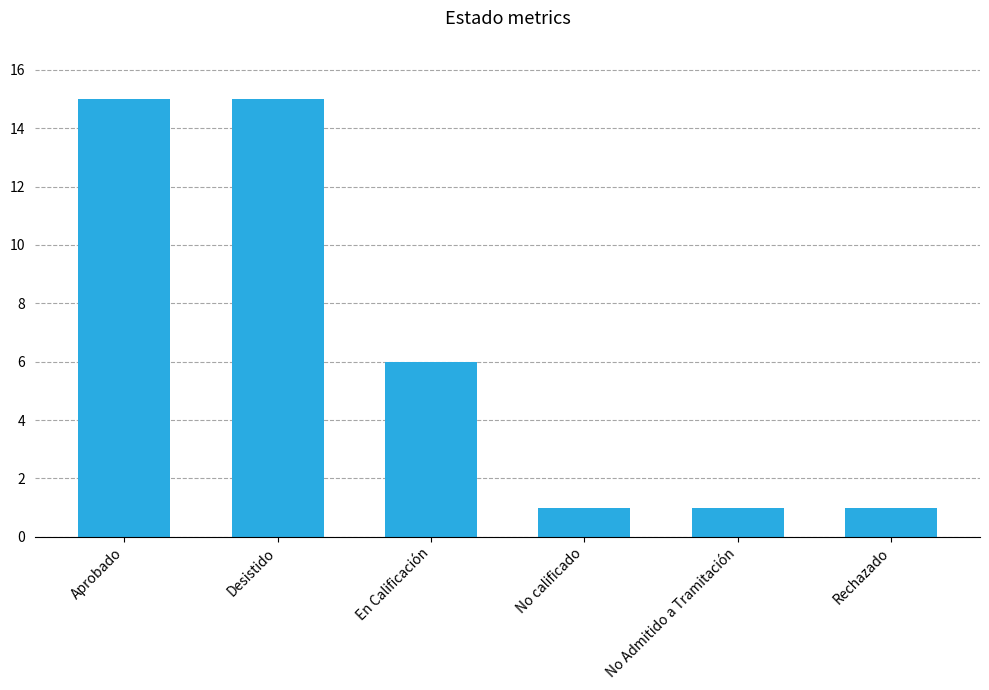

What is the value of the 6th bar from the left?

1